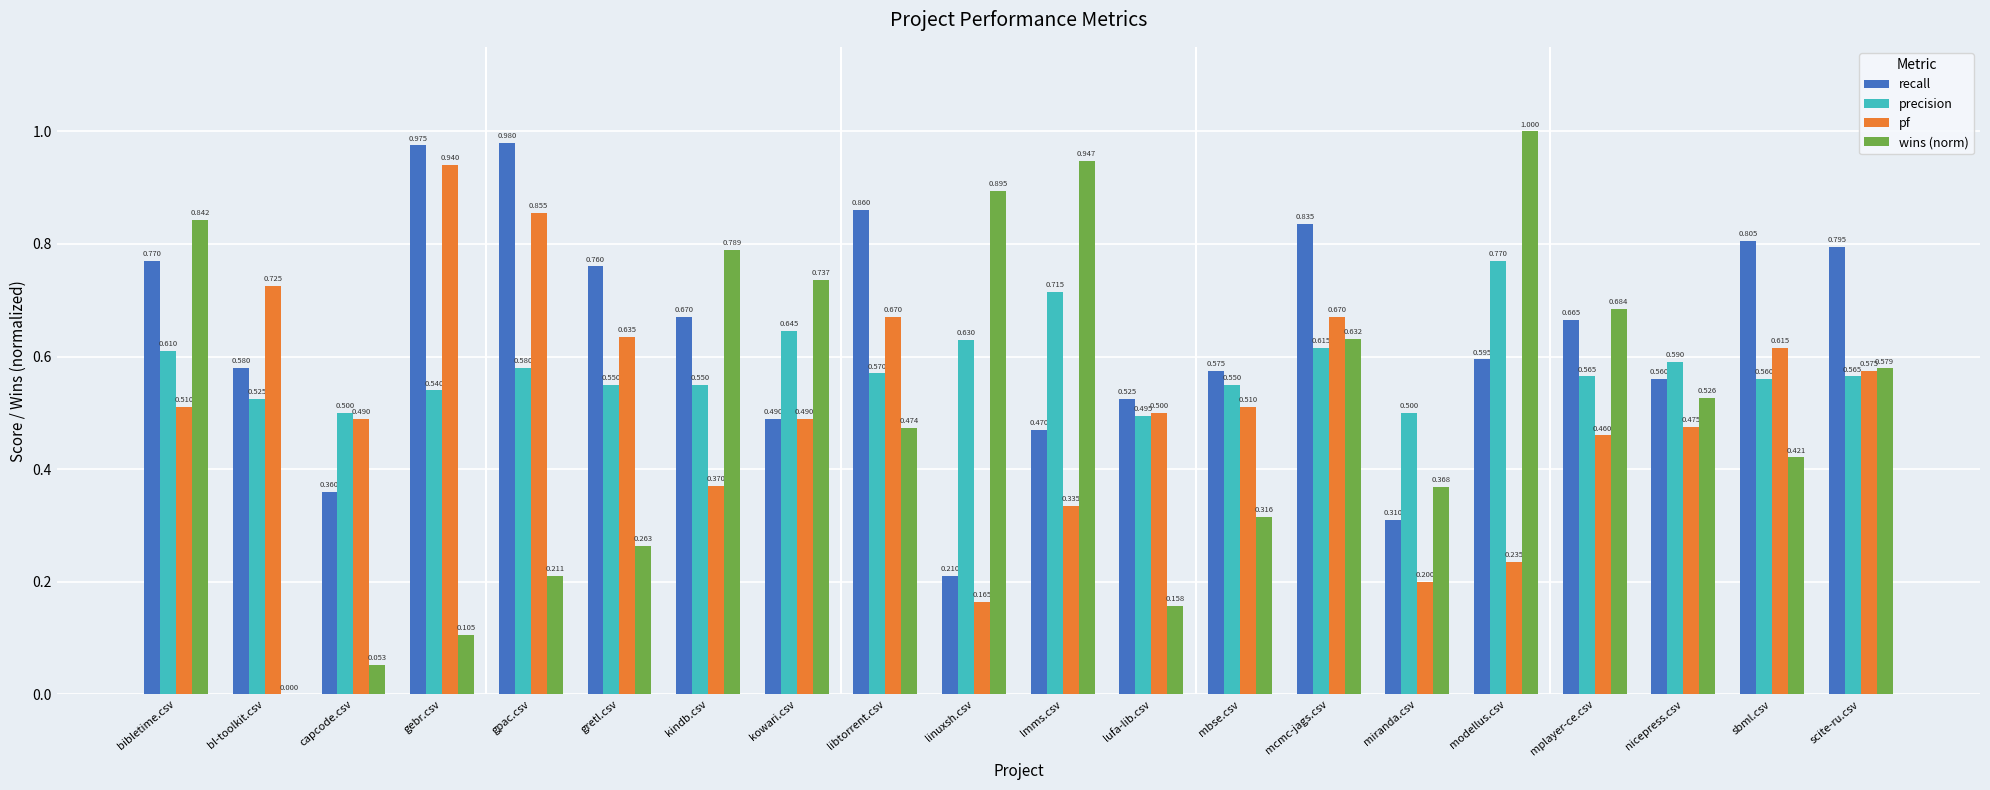

How many categories are shown in the chart?

20